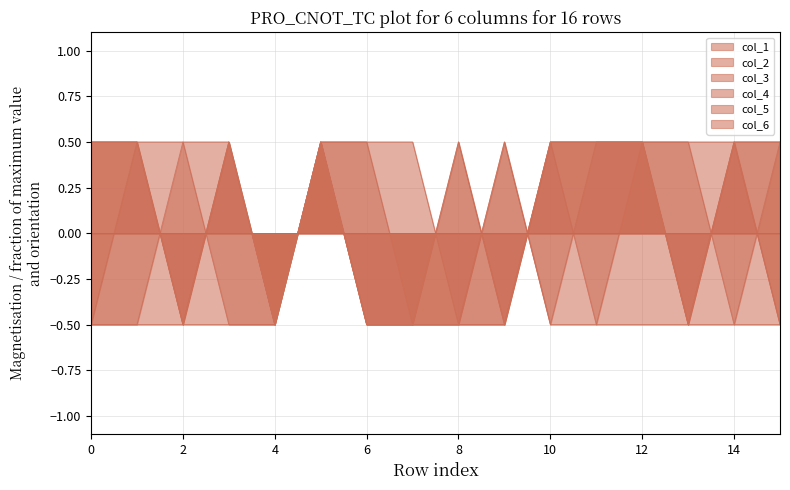

Between which two adjacent categories do col_2 and col_6 first intersect?

9 and 10